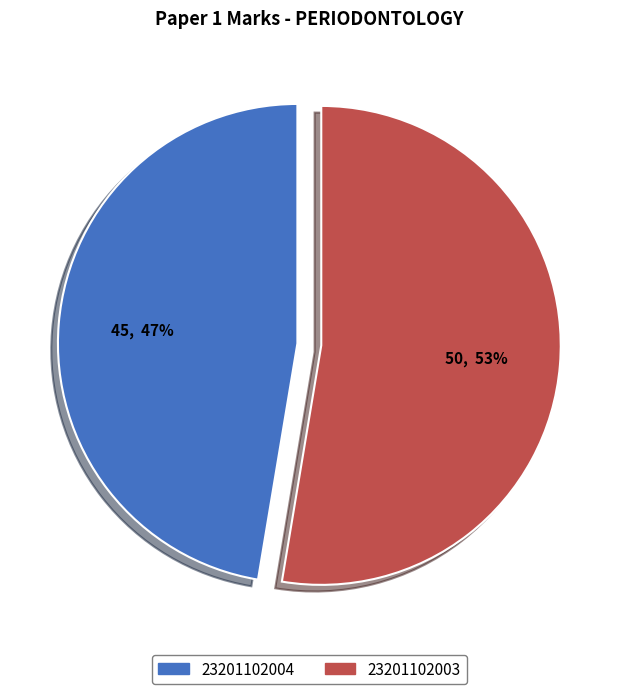

Which slice is the smallest?

23201102004